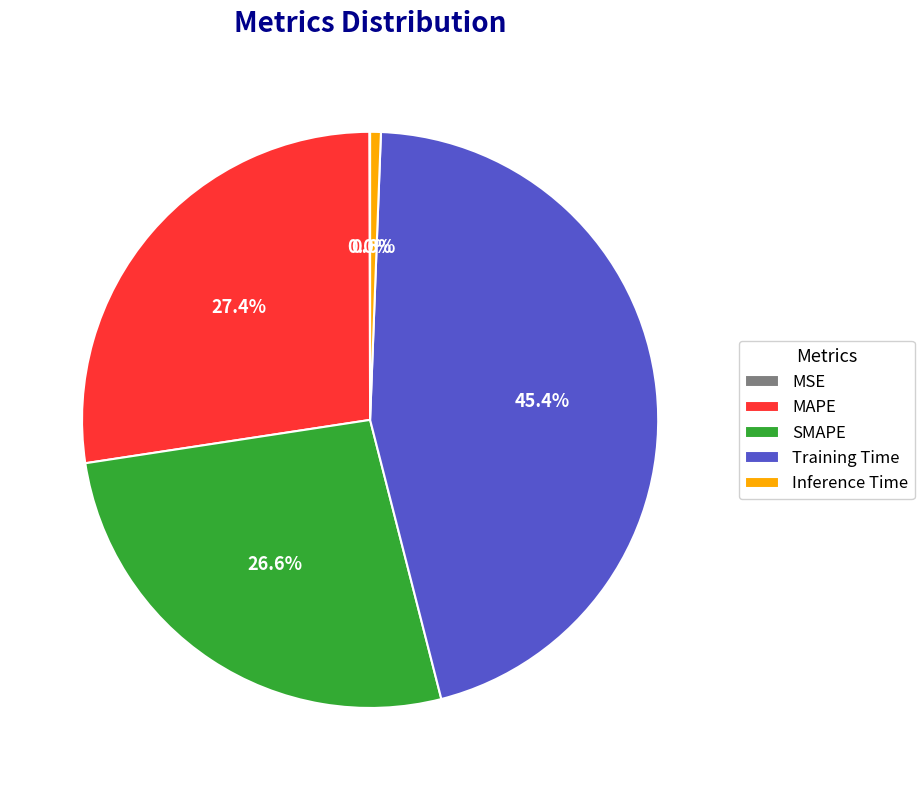

Which slice is the largest?

Training Time